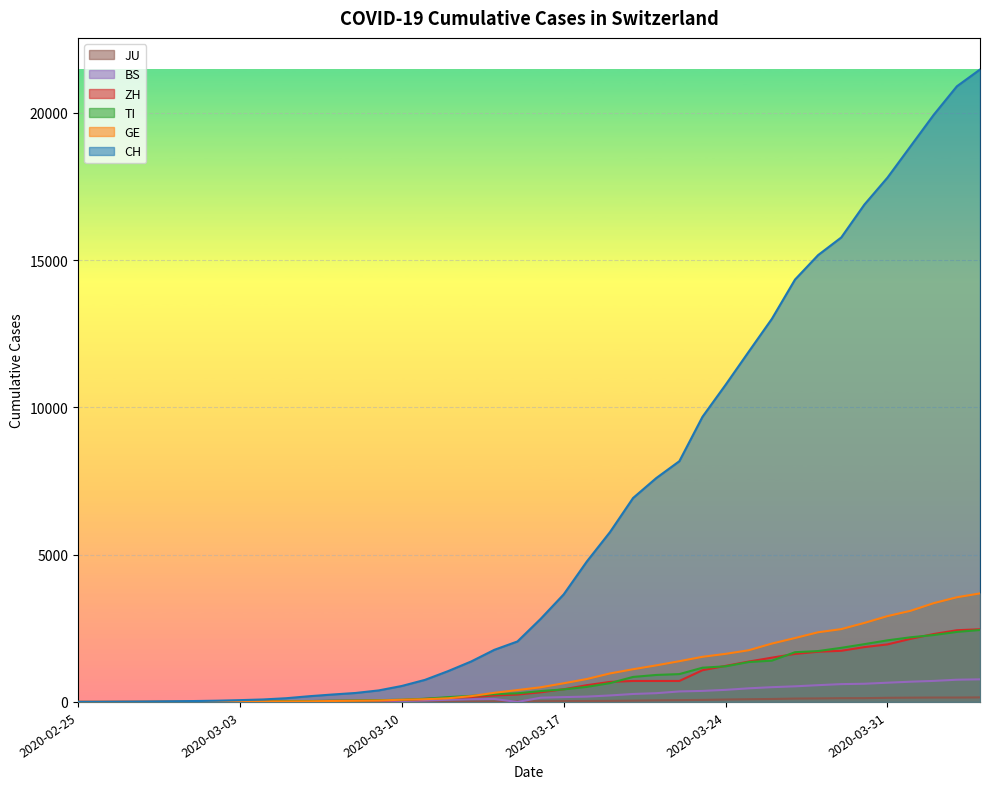

How many lines are shown in the chart?

6